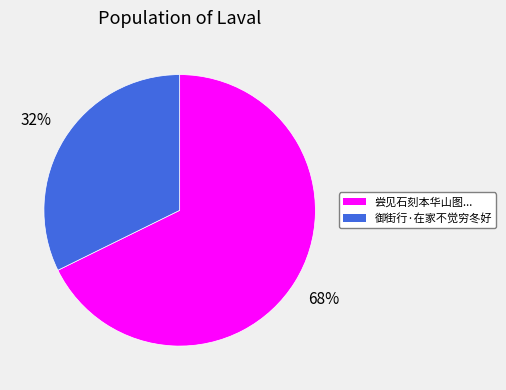

To the nearest percent, what is the average slice percentage?

50%